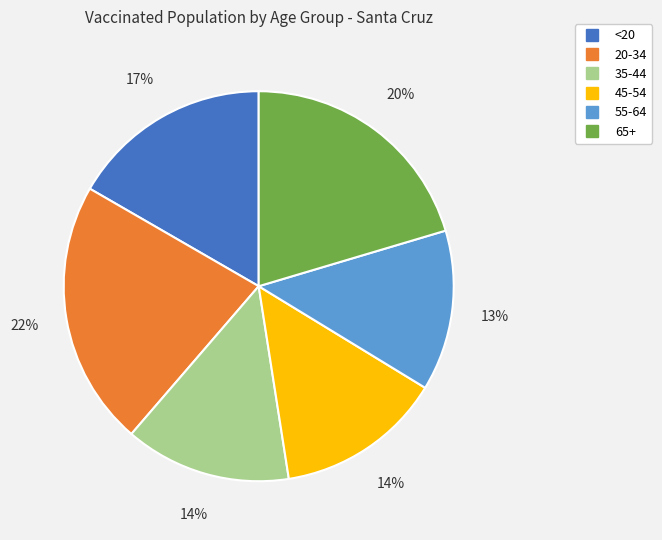

How many segments does this pie chart have?

6